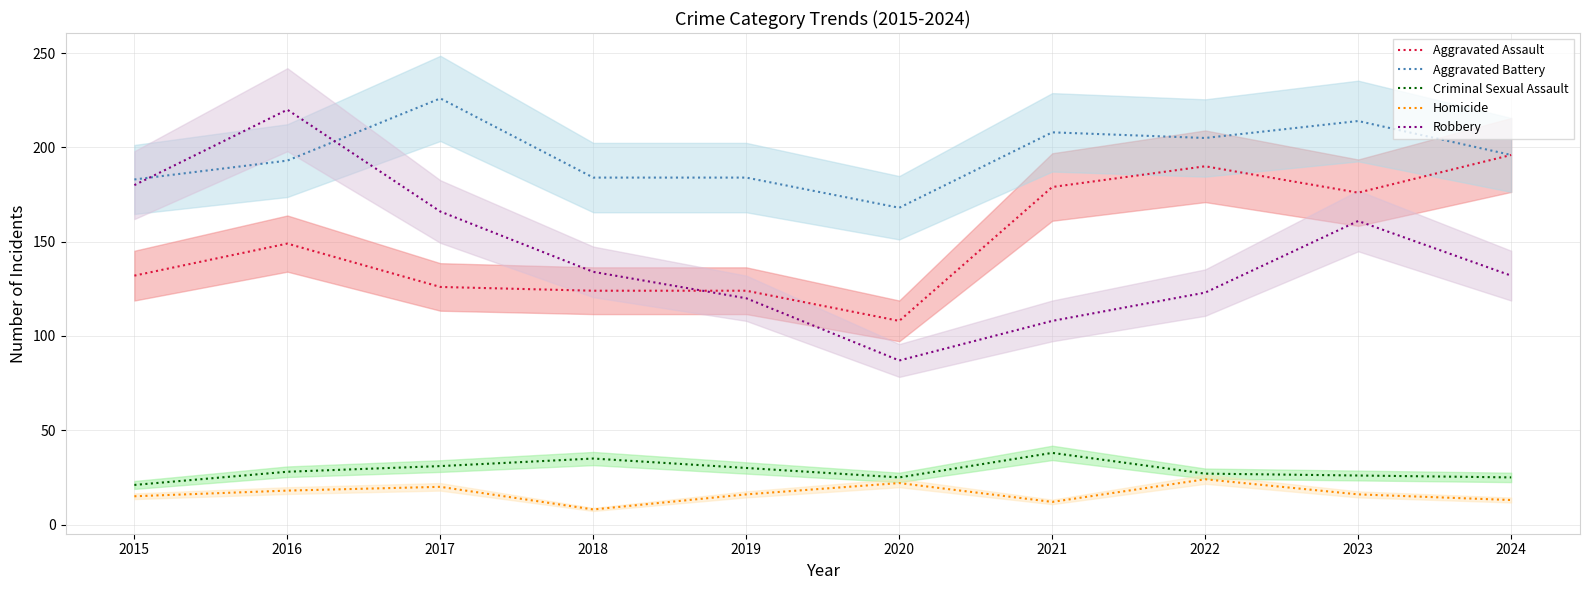

Which category has the highest value in the Criminal Sexual Assault series?

2021